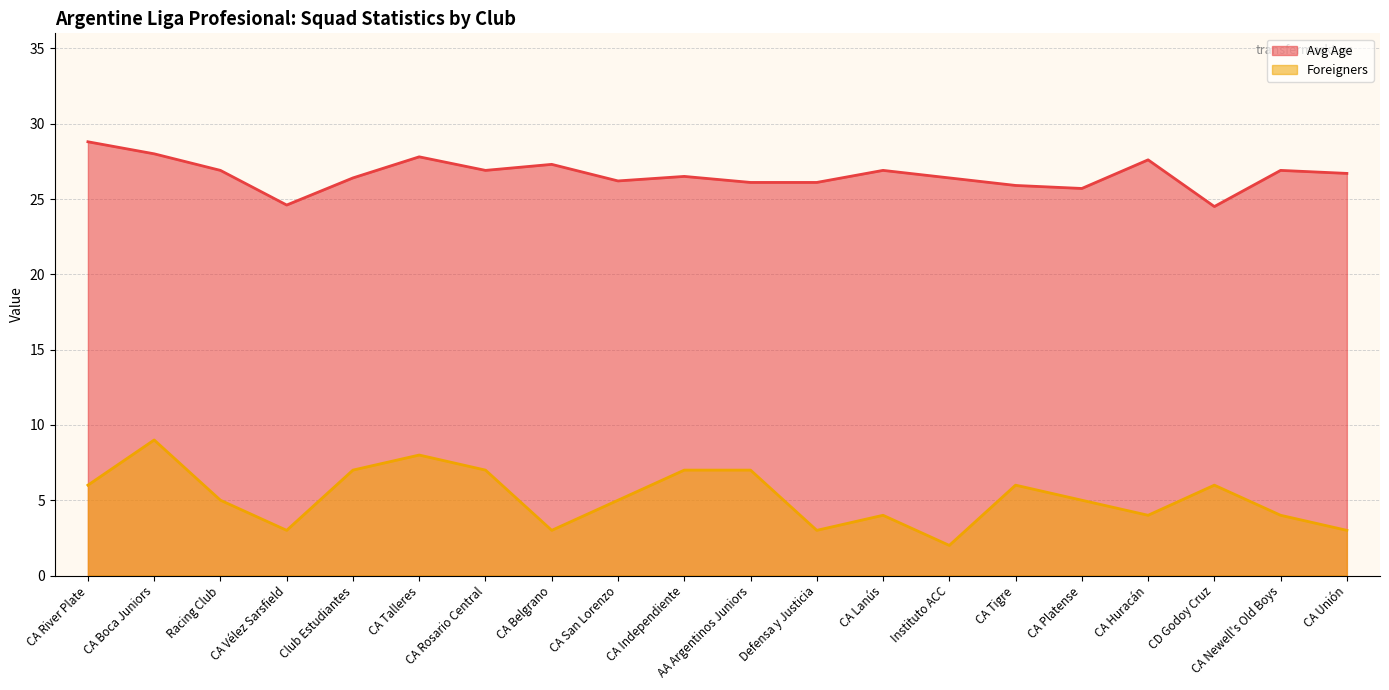

How many lines are shown in the chart?

2